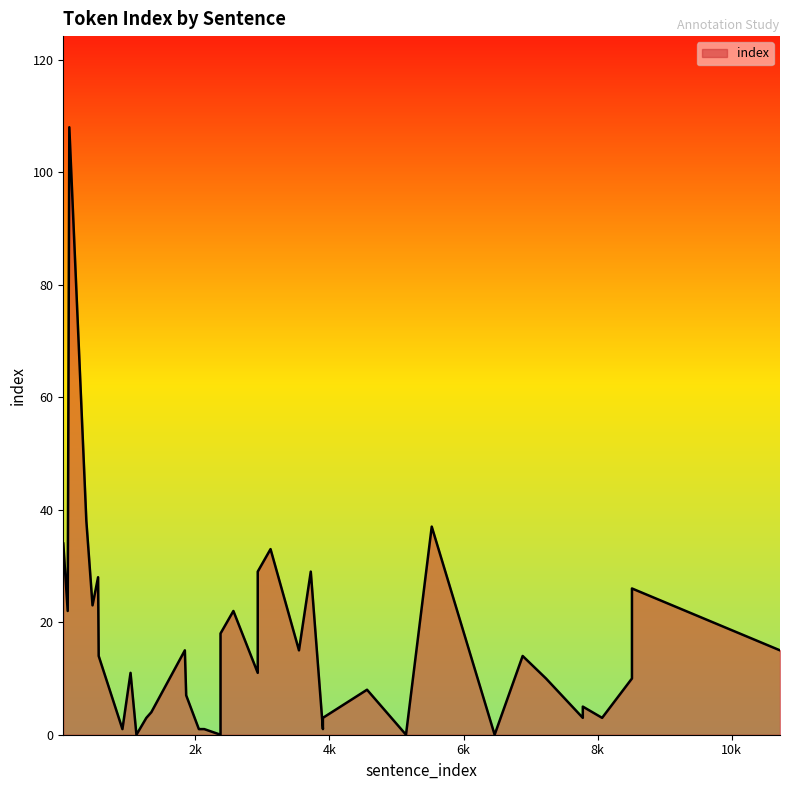

True or false: the data shows 0 at 2375.

True